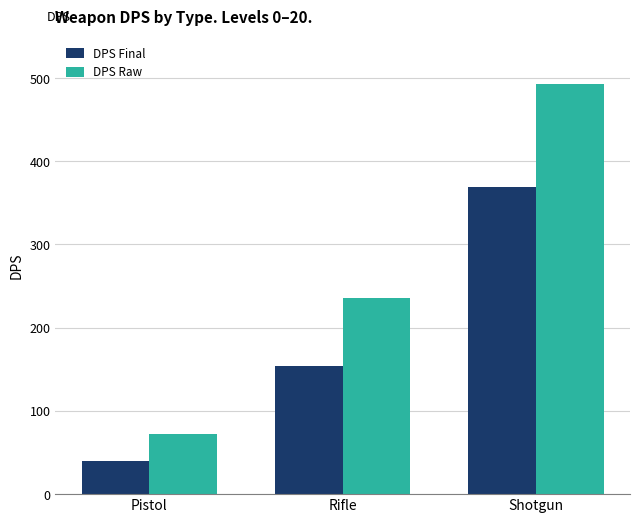

List the labels in order of DPS Raw value, largest first.

Shotgun, Rifle, Pistol